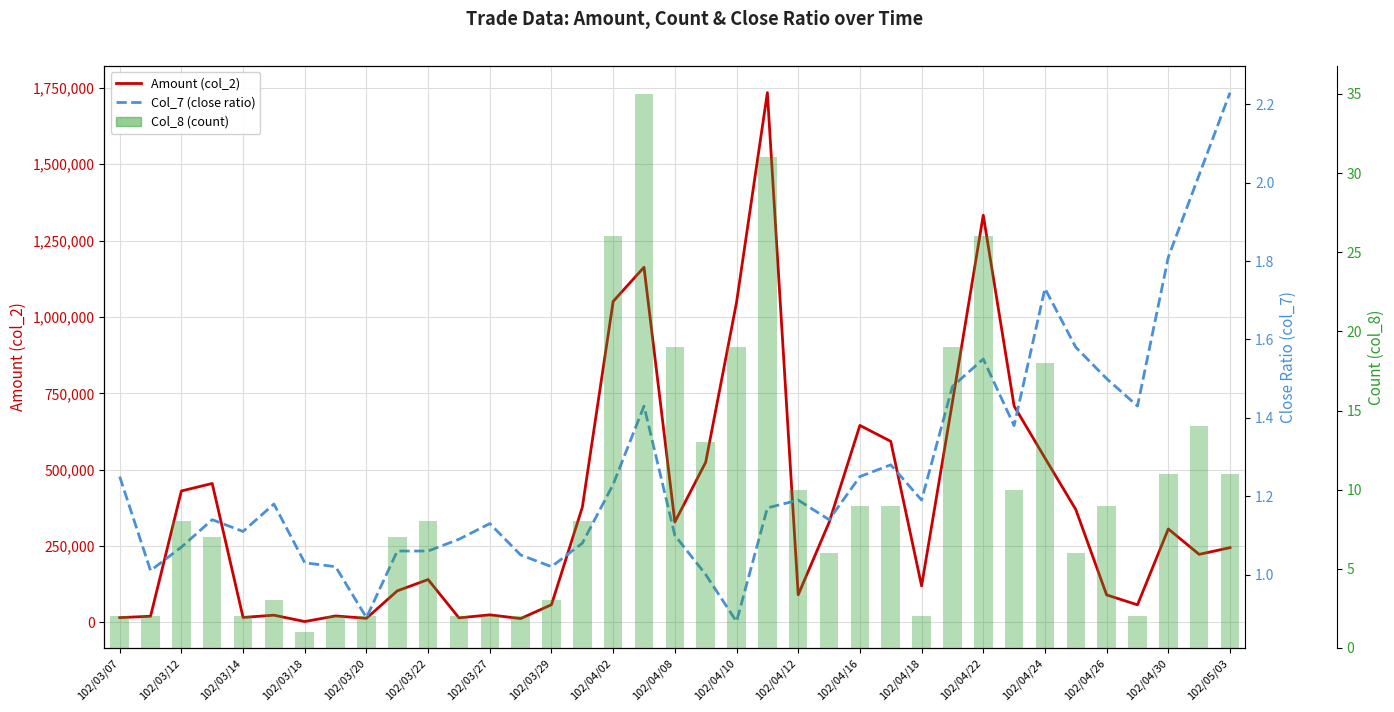

List the series in order of their peak value, lowest first.

Col_7 (close ratio), Col_8 (count), Amount (col_2)